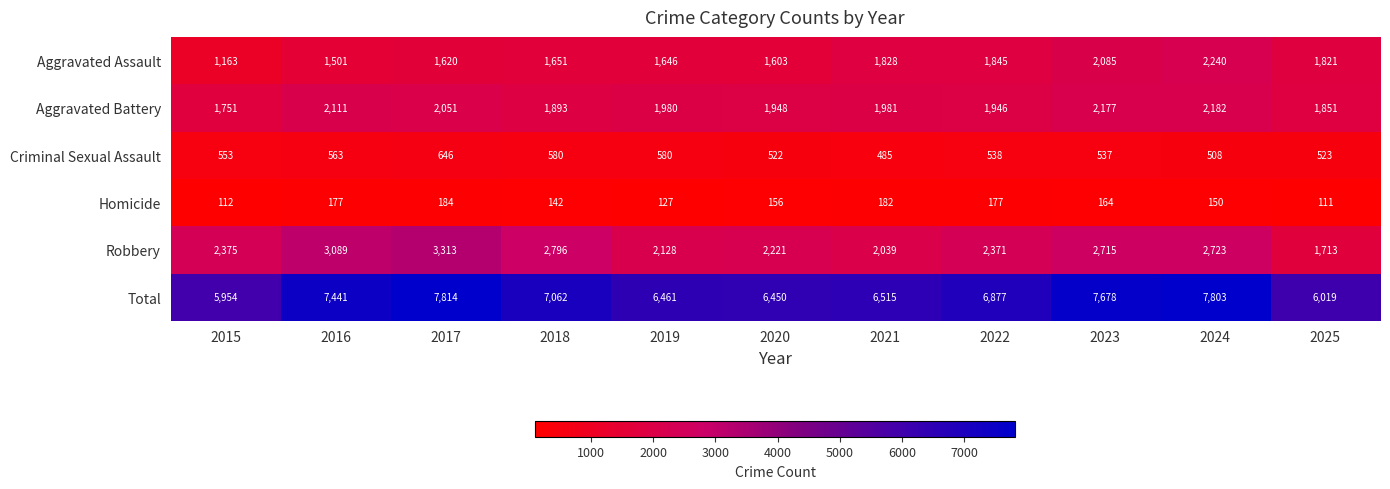

Rank the series by their maximum value, from highest to lowest.

Total, Robbery, Aggravated Assault, Aggravated Battery, Criminal Sexual Assault, Homicide